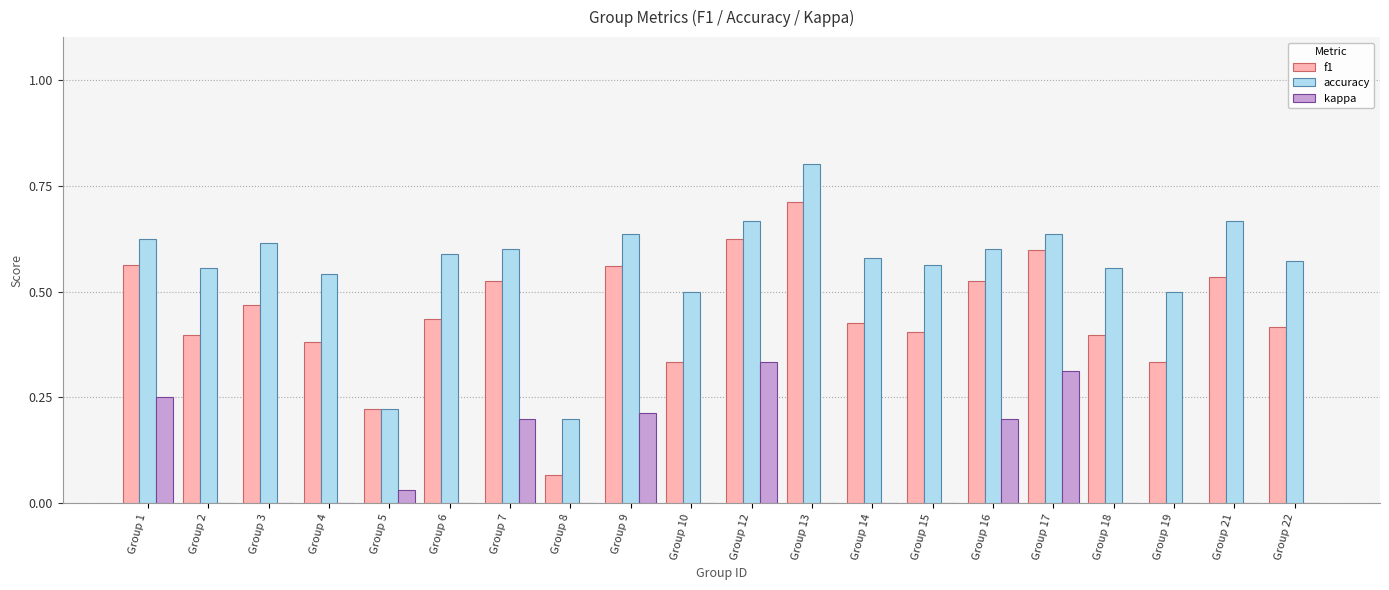

What is the sum of all f1 values?

8.9